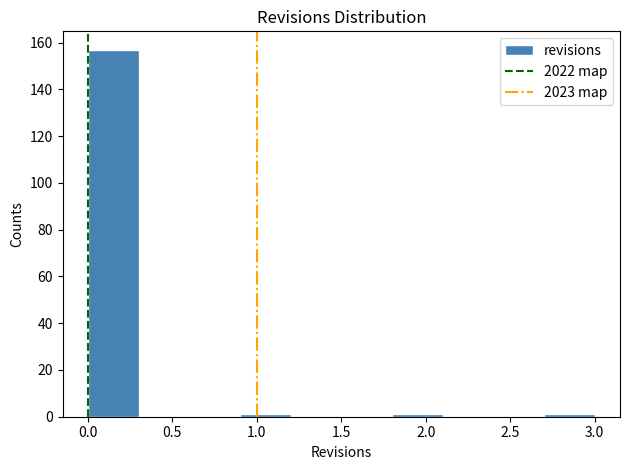

How tall is the bar that spans 0.0 to 0.3 on the x-axis? The values are not printed on the chart, so give them approximately, as read against the axis.

158